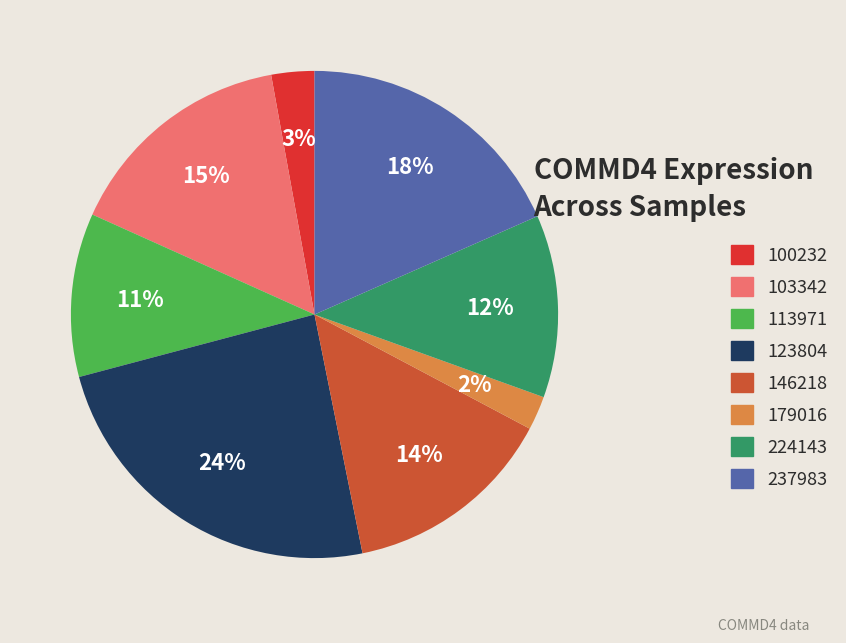

To the nearest percent, what is the difference between the largest and smallest slice percentages?

22%